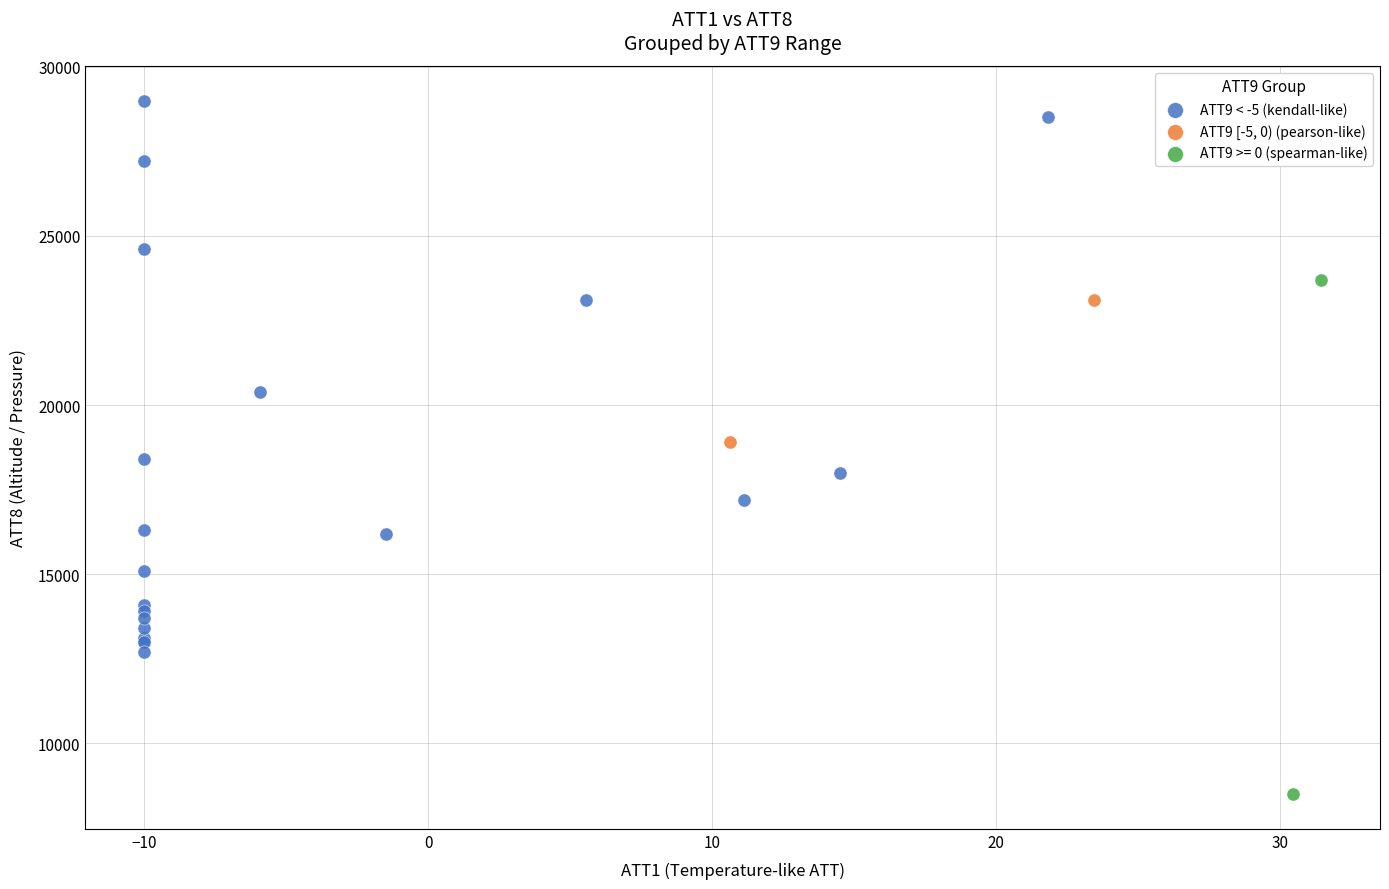

Which series has the widest spread of Y values?

ATT9 < -5 (kendall-like)